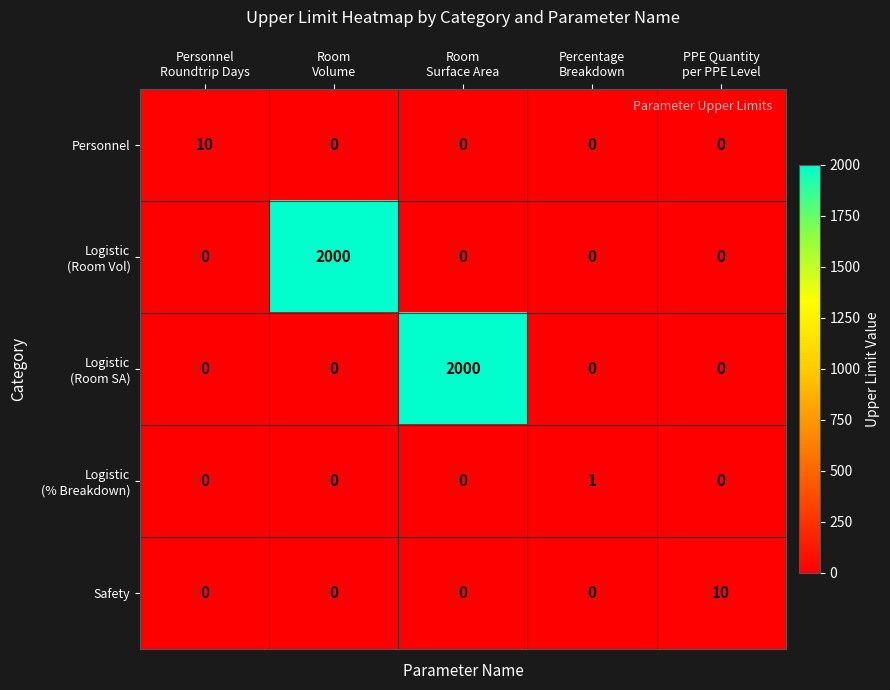

What is the greatest value displayed?

2000